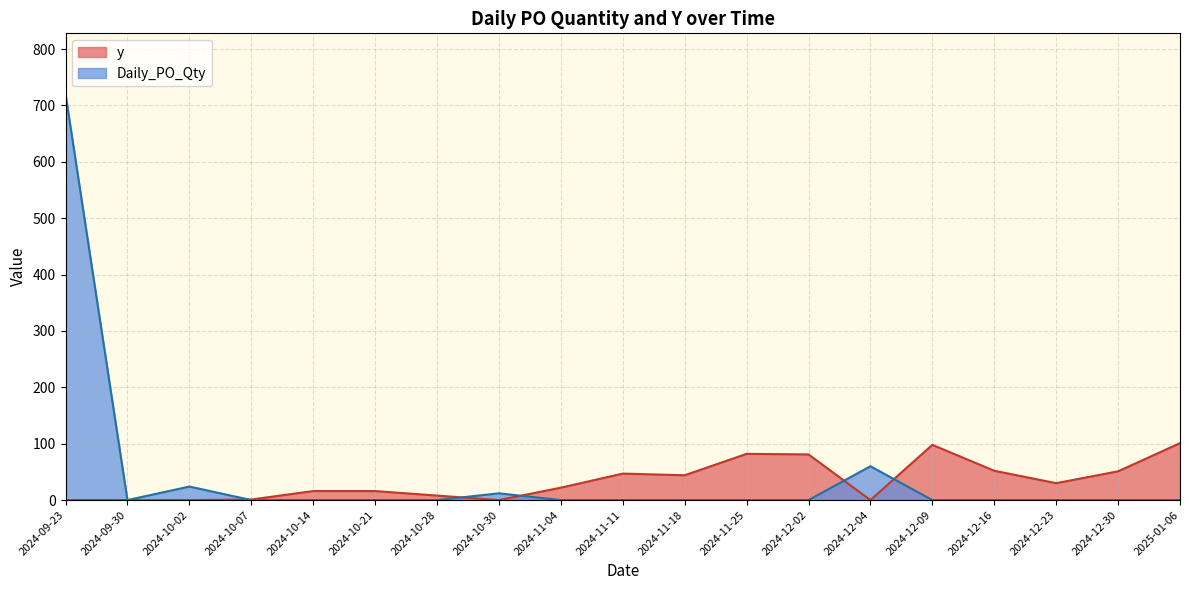

At which category does Daily_PO_Qty reach its first local valley?

2024-09-30